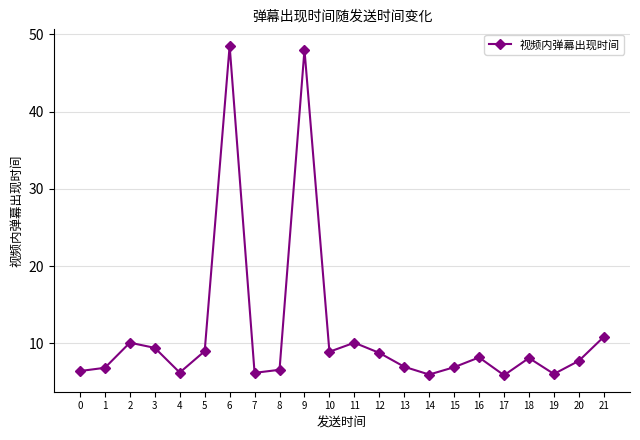

What is the approximate value at 2?

10.1